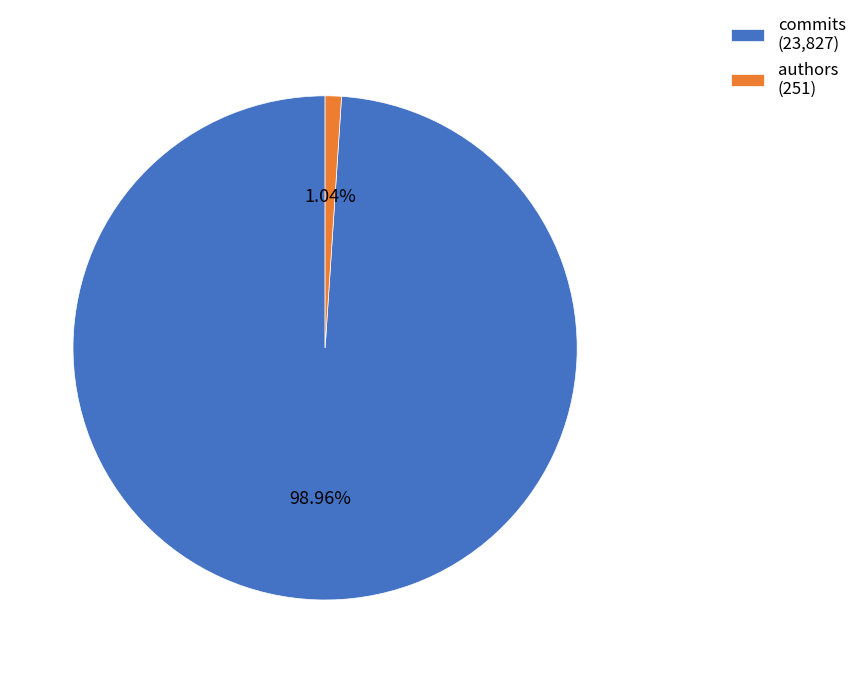

What percentage is the authors slice, to the nearest percent?

1%